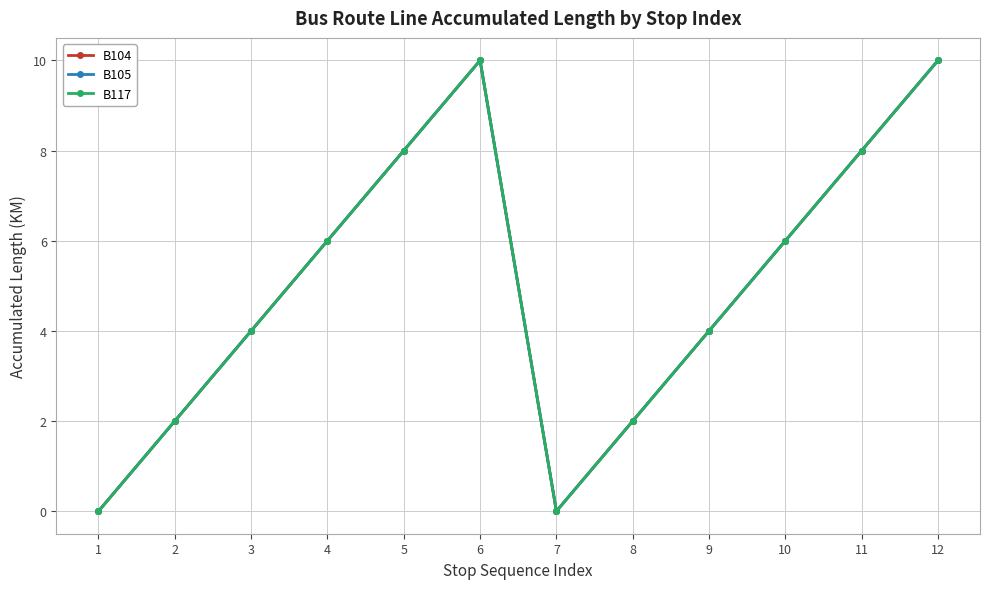

Is this an area chart (filled region under the line)?

No